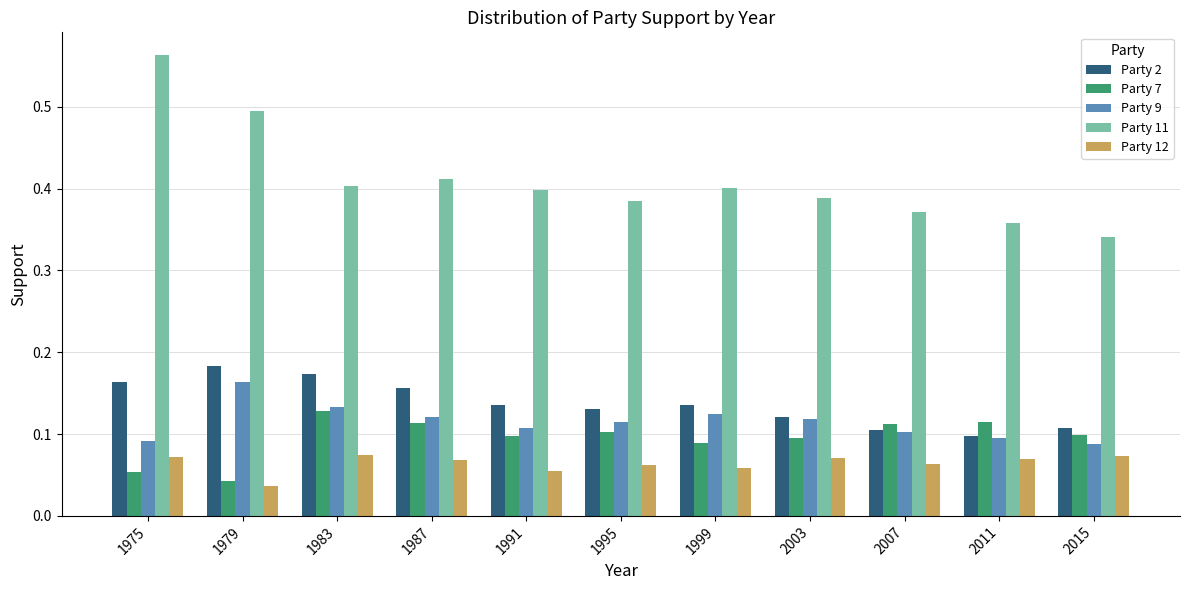

Which category has the lowest value in the Party 7 series?

1979